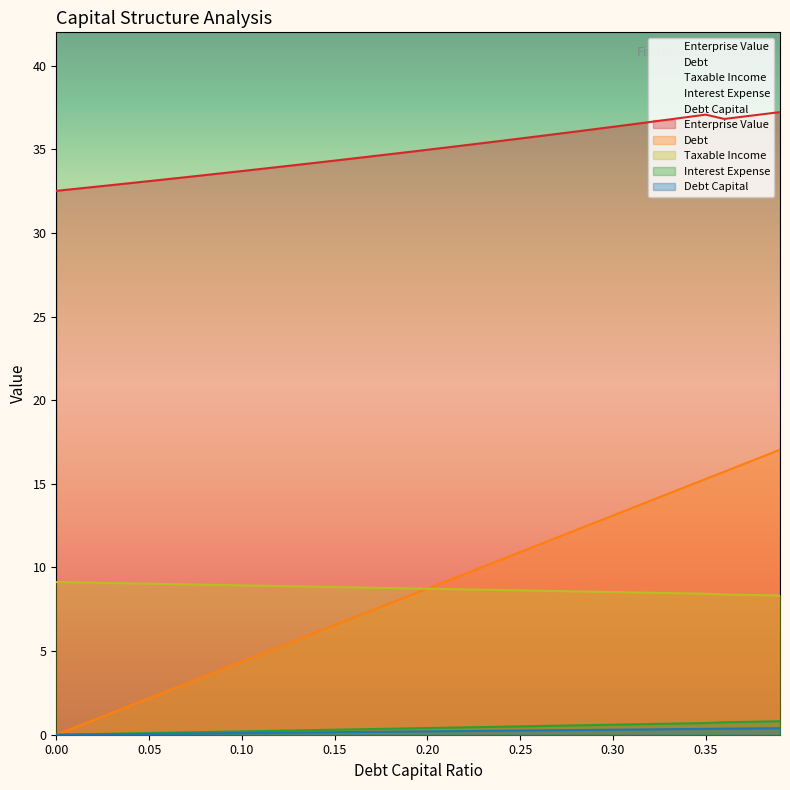

Reading left to right, transcribe all the data shown in this chart.

debt_capital: 0.0=0.0	0.01=0.4	0.02=0.9	0.03=1.3	0.04=1.7	0.05=2.2	0.06=2.6	0.07=3.1	0.08=3.5	0.09=3.9	0.1=4.4	0.11=4.8	0.12=5.2	0.13=5.7	0.14=6.1	0.15=6.6	0.16=7.0	0.17=7.4	0.18=7.9	0.19=8.3	0.2=8.7	0.21=9.2	0.22=9.6	0.23=10.1	0.24=10.5	0.25=10.9	0.26=11.4	0.27=11.8	0.28=12.2	0.29=12.7	0.3=13.1	0.31=13.5	0.32=14.0	0.33=14.4	0.34=14.9	0.35=15.3	0.36=15.7	0.37=16.2	0.38=16.6	0.39=17.0
enterprise_value: 0.0=32.5	0.01=32.6	0.02=32.8	0.03=32.9	0.04=33.0	0.05=33.1	0.06=33.2	0.07=33.3	0.08=33.5	0.09=33.6	0.1=33.7	0.11=33.8	0.12=34.0	0.13=34.1	0.14=34.2	0.15=34.3	0.16=34.5	0.17=34.6	0.18=34.7	0.19=34.8	0.2=35.0	0.21=35.1	0.22=35.2	0.23=35.4	0.24=35.5	0.25=35.7	0.26=35.8	0.27=35.9	0.28=36.1	0.29=36.2	0.3=36.4	0.31=36.5	0.32=36.6	0.33=36.8	0.34=36.9	0.35=37.1	0.36=36.8	0.37=37.0	0.38=37.1	0.39=37.2
debt: 0.0=0.0	0.01=0.0	0.02=0.0	0.03=0.0	0.04=0.0	0.05=0.1	0.06=0.1	0.07=0.1	0.08=0.1	0.09=0.1	0.1=0.1	0.11=0.1	0.12=0.1	0.13=0.1	0.14=0.1	0.15=0.1	0.16=0.2	0.17=0.2	0.18=0.2	0.19=0.2	0.2=0.2	0.21=0.2	0.22=0.2	0.23=0.2	0.24=0.2	0.25=0.2	0.26=0.3	0.27=0.3	0.28=0.3	0.29=0.3	0.3=0.3	0.31=0.3	0.32=0.3	0.33=0.3	0.34=0.3	0.35=0.3	0.36=0.4	0.37=0.4	0.38=0.4	0.39=0.4
interest_expense: 0.0=9.1	0.01=9.1	0.02=9.1	0.03=9.1	0.04=9.1	0.05=9.0	0.06=9.0	0.07=9.0	0.08=9.0	0.09=9.0	0.1=8.9	0.11=8.9	0.12=8.9	0.13=8.9	0.14=8.9	0.15=8.8	0.16=8.8	0.17=8.8	0.18=8.8	0.19=8.8	0.2=8.7	0.21=8.7	0.22=8.7	0.23=8.7	0.24=8.7	0.25=8.6	0.26=8.6	0.27=8.6	0.28=8.6	0.29=8.6	0.3=8.5	0.31=8.5	0.32=8.5	0.33=8.5	0.34=8.5	0.35=8.4	0.36=8.4	0.37=8.4	0.38=8.3	0.39=8.3
taxable_income: 0.0=0.0	0.01=0.0	0.02=0.0	0.03=0.1	0.04=0.1	0.05=0.1	0.06=0.1	0.07=0.1	0.08=0.2	0.09=0.2	0.1=0.2	0.11=0.2	0.12=0.2	0.13=0.3	0.14=0.3	0.15=0.3	0.16=0.3	0.17=0.3	0.18=0.4	0.19=0.4	0.2=0.4	0.21=0.4	0.22=0.4	0.23=0.5	0.24=0.5	0.25=0.5	0.26=0.5	0.27=0.5	0.28=0.6	0.29=0.6	0.3=0.6	0.31=0.6	0.32=0.6	0.33=0.7	0.34=0.7	0.35=0.7	0.36=0.7	0.37=0.8	0.38=0.8	0.39=0.8